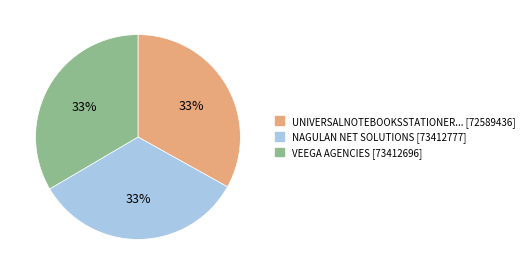

Does any single category account for the majority?

No